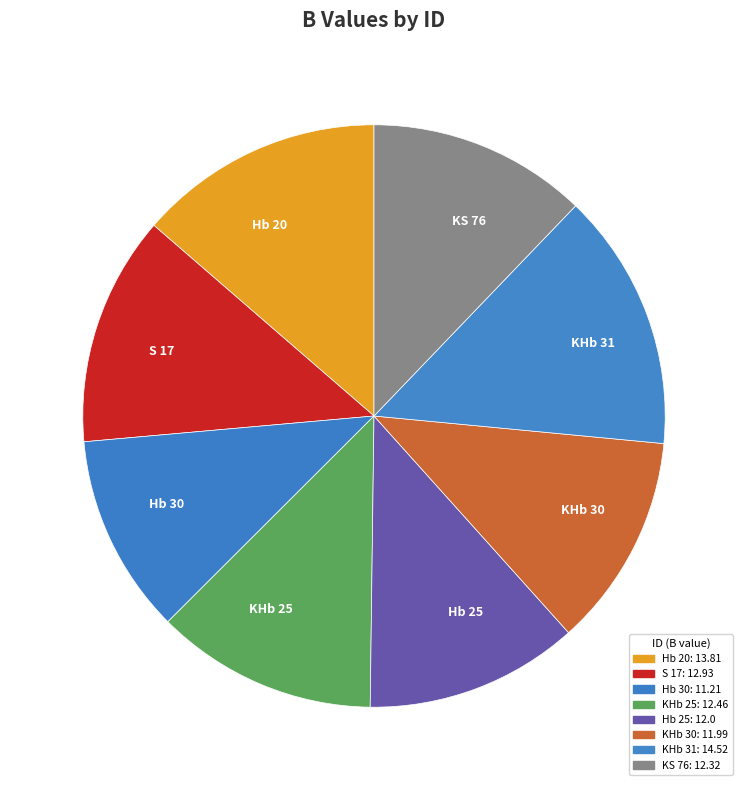

Does S 17 represent more than half of the total?

No